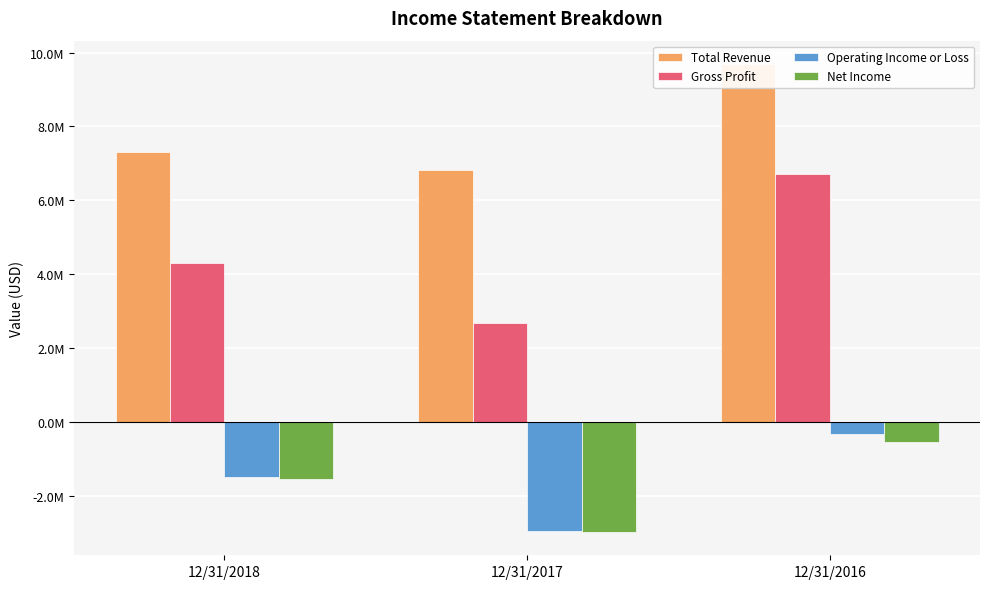

What is the approximate value of Net Income at 12/31/2017?

-2972055